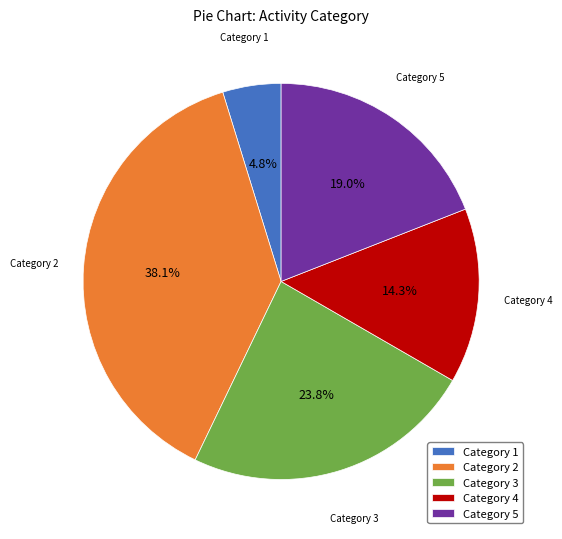

What portion of the pie excludes Category 2?

61.9%